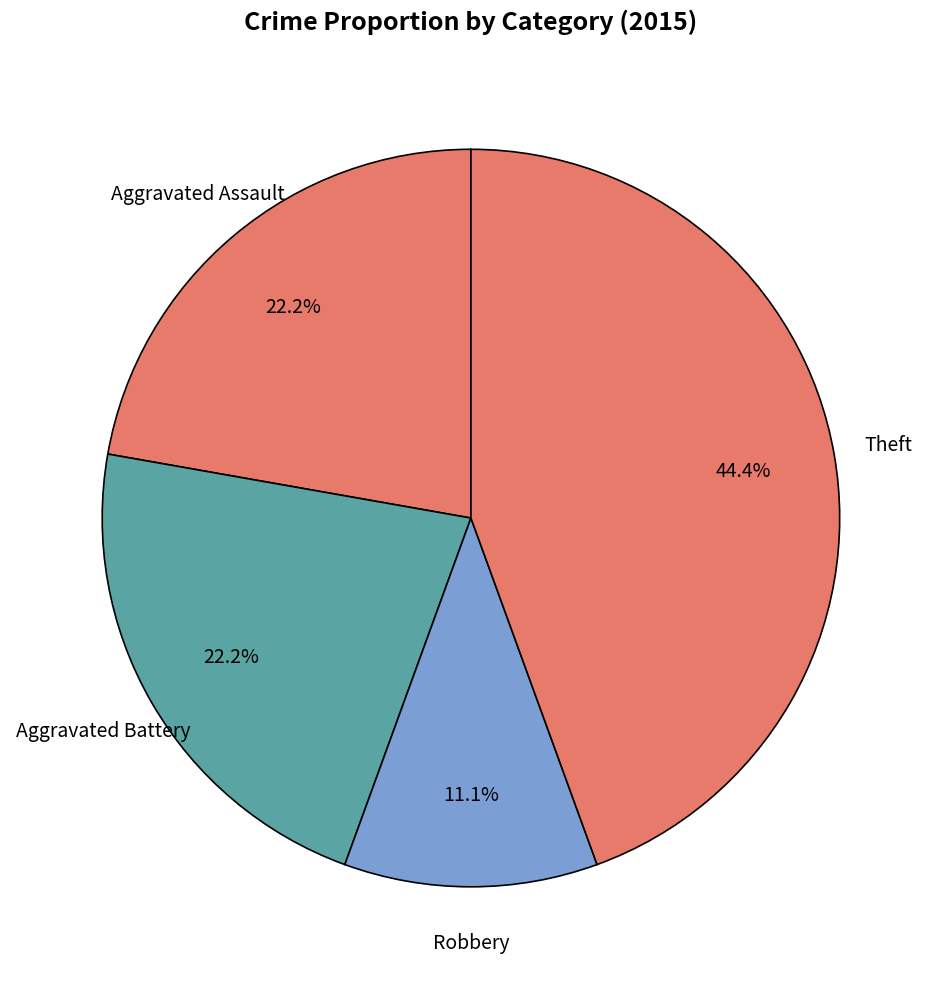

How many slices are in this pie chart?

4